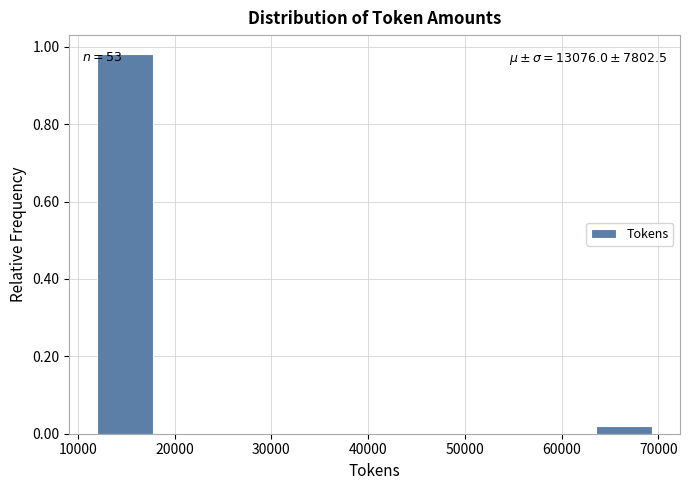

Which range on the x-axis has the tallest bar?

12000 to 18000